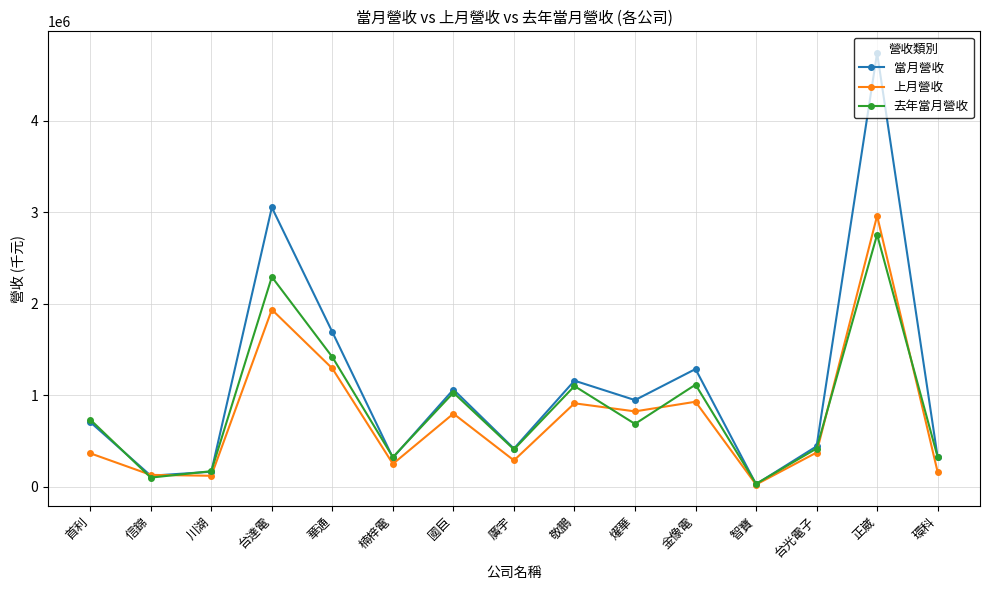

How many data points does each series have?

15